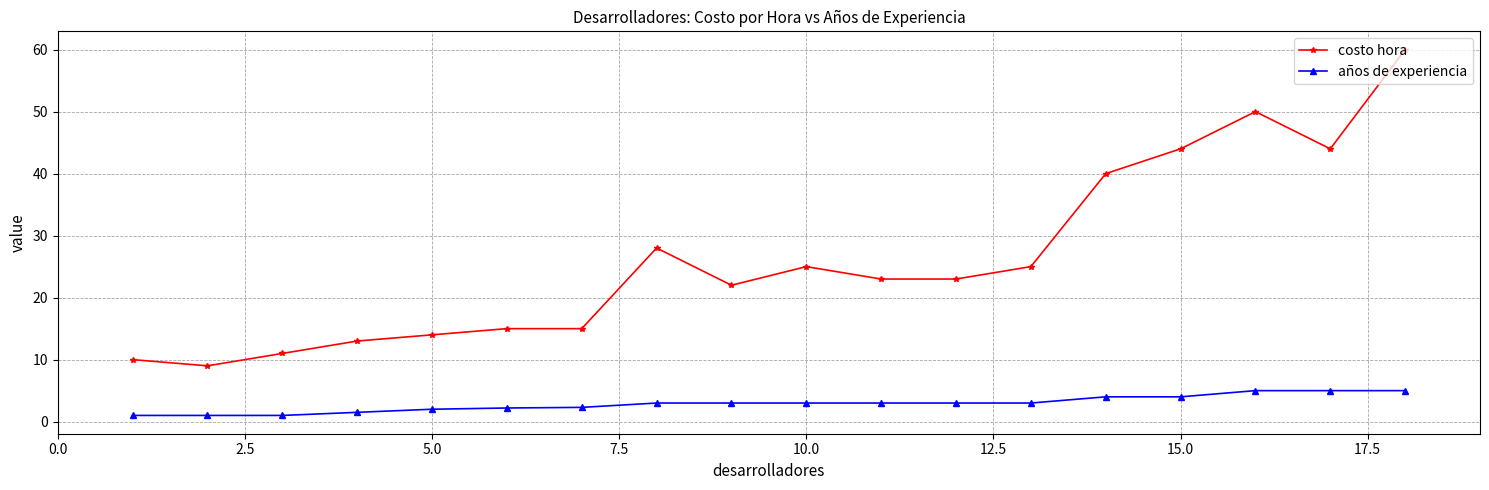

Which series has the largest range (max minus min)?

costo hora